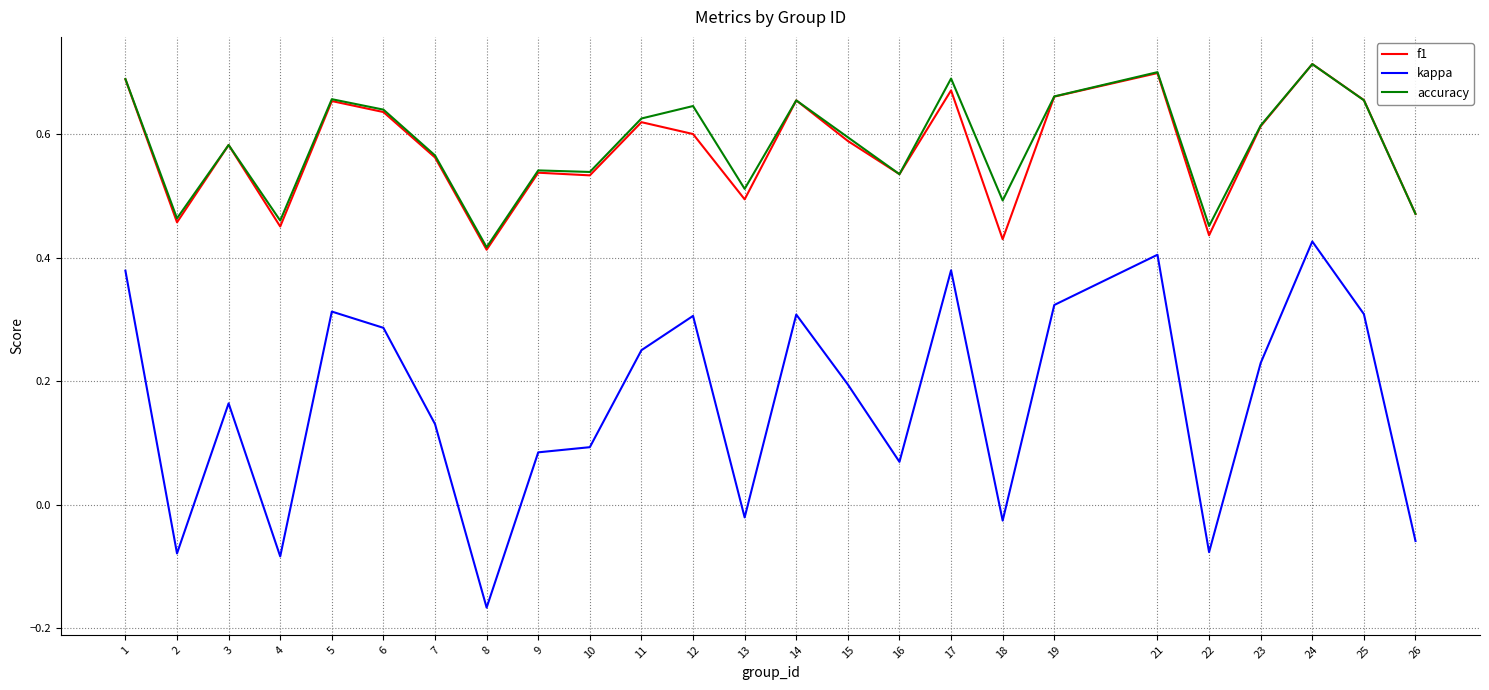

Is it true that kappa equals 0.2 at 23?

True